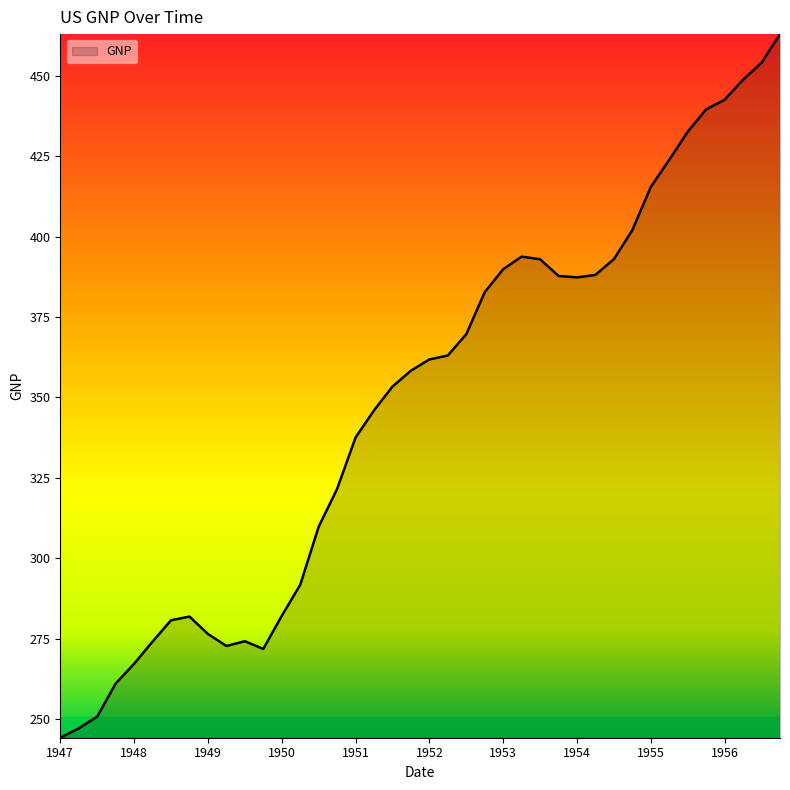

Does the chart display data point markers on the line(s)?

No